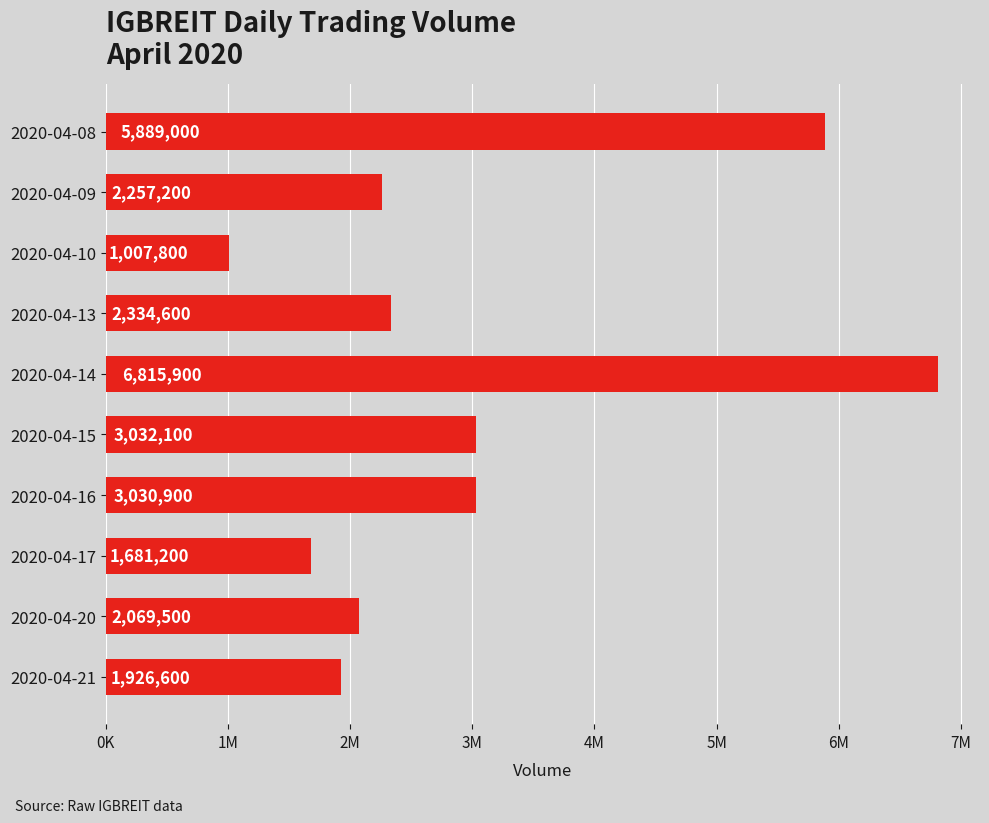

Where is the data nearest to the value 3911850?

2020-04-15